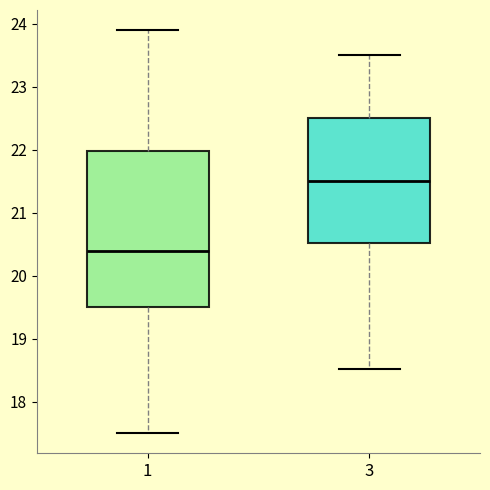

Comparing the boxes themselves (not the whiskers), which one is the tallest?

1